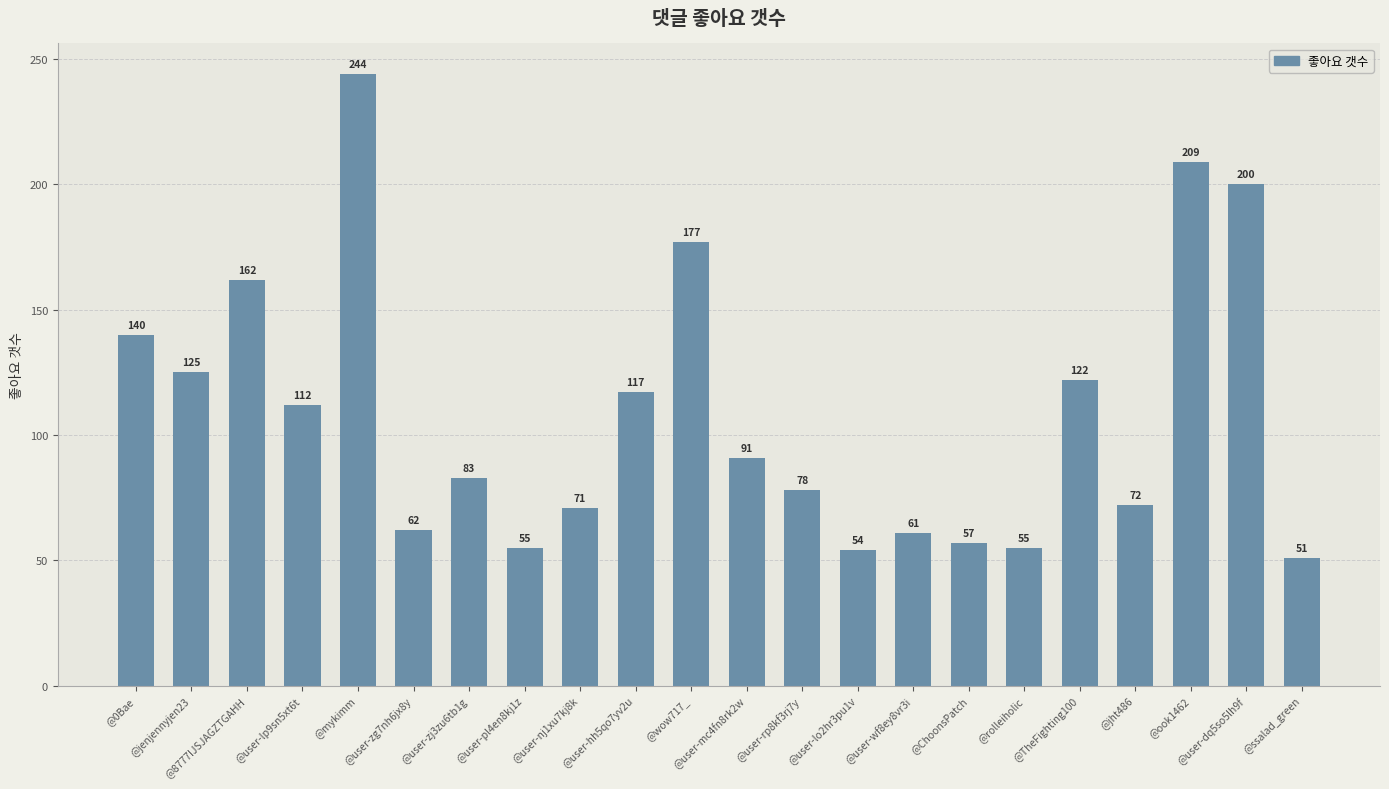

Count the number of data series in this chart.

1